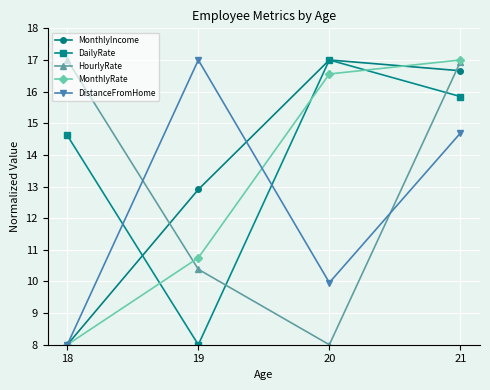

What is the maximum value shown in the chart?

17.0